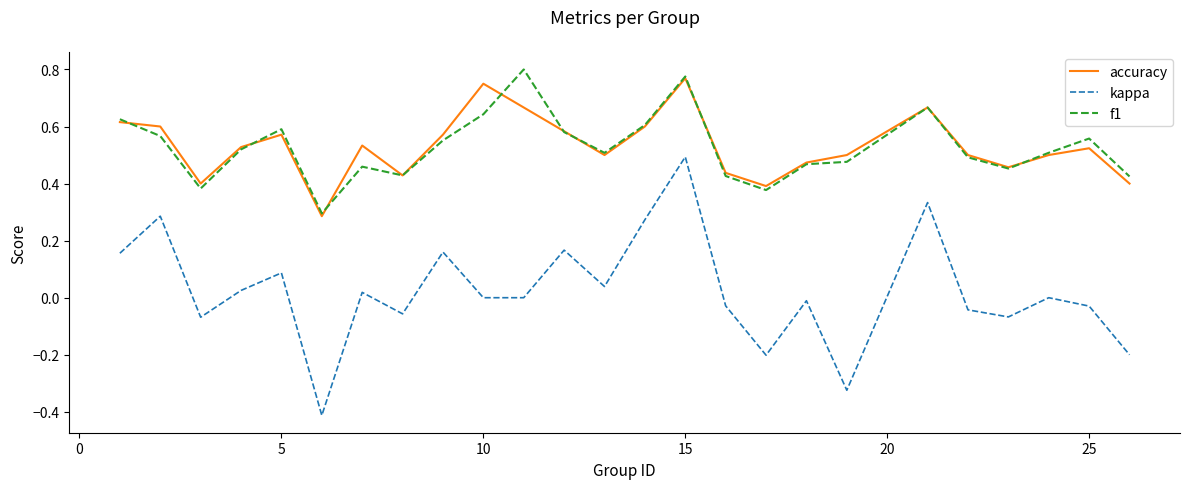

What is the lowest value of the kappa series?

-0.4